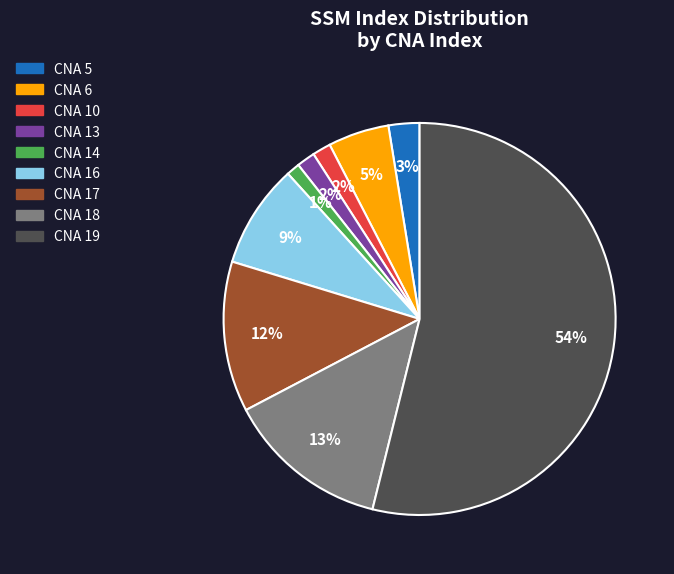

To the nearest percent, what percentage of the pie is CNA 13?

2%